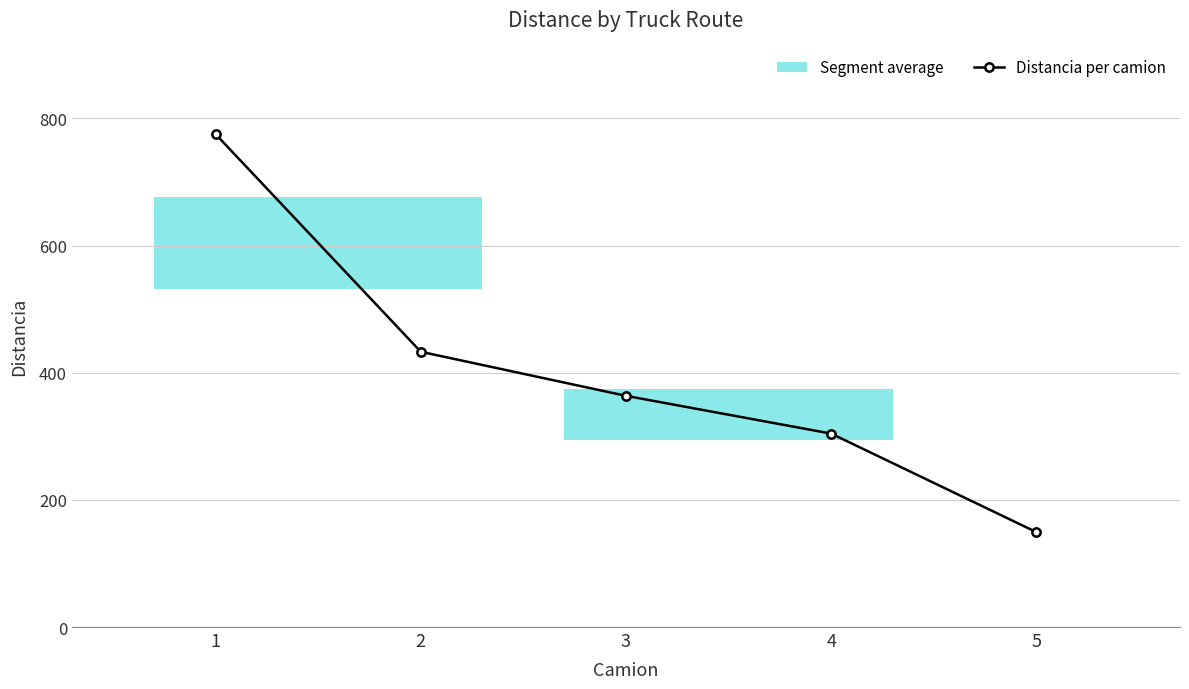

Does the chart display data point markers on the line(s)?

Yes